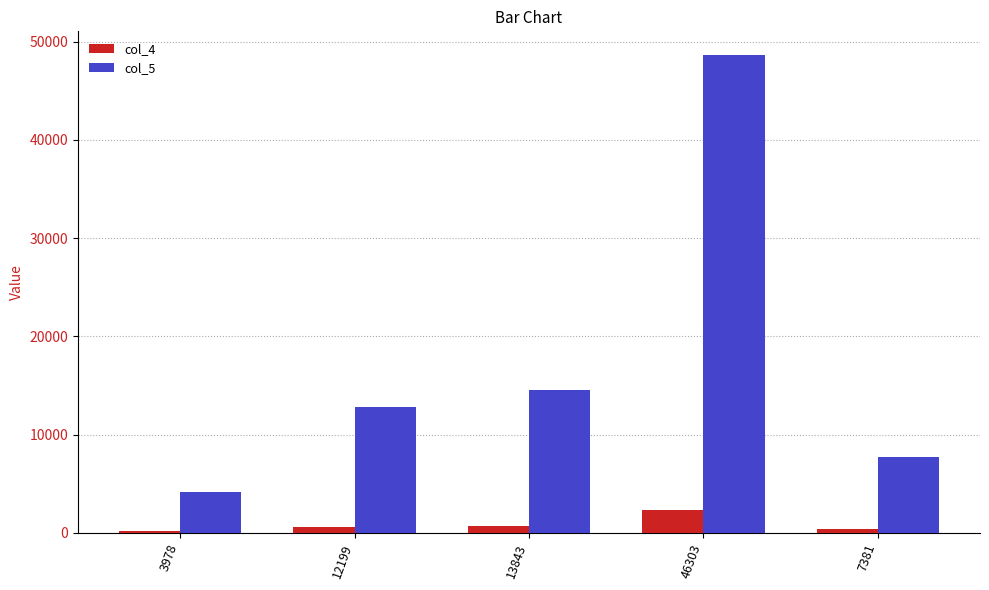

At 3978, list the series in order from smallest to largest.

col_4, col_5